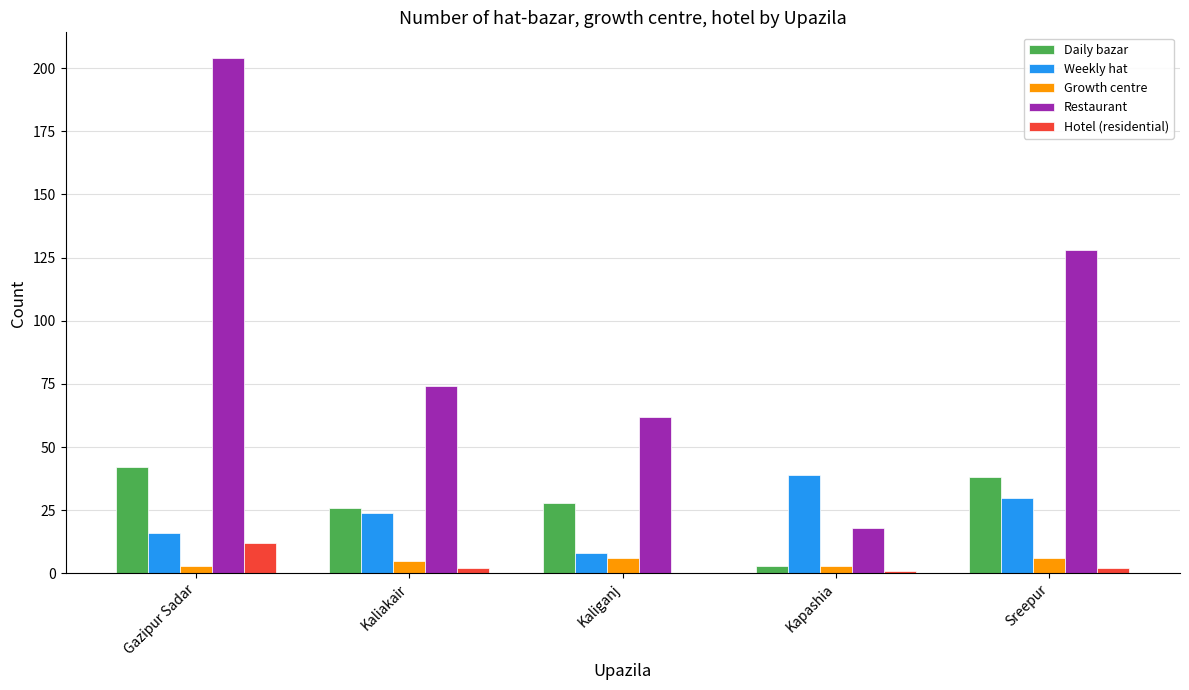

Which series has the largest total across all categories?

Restaurant